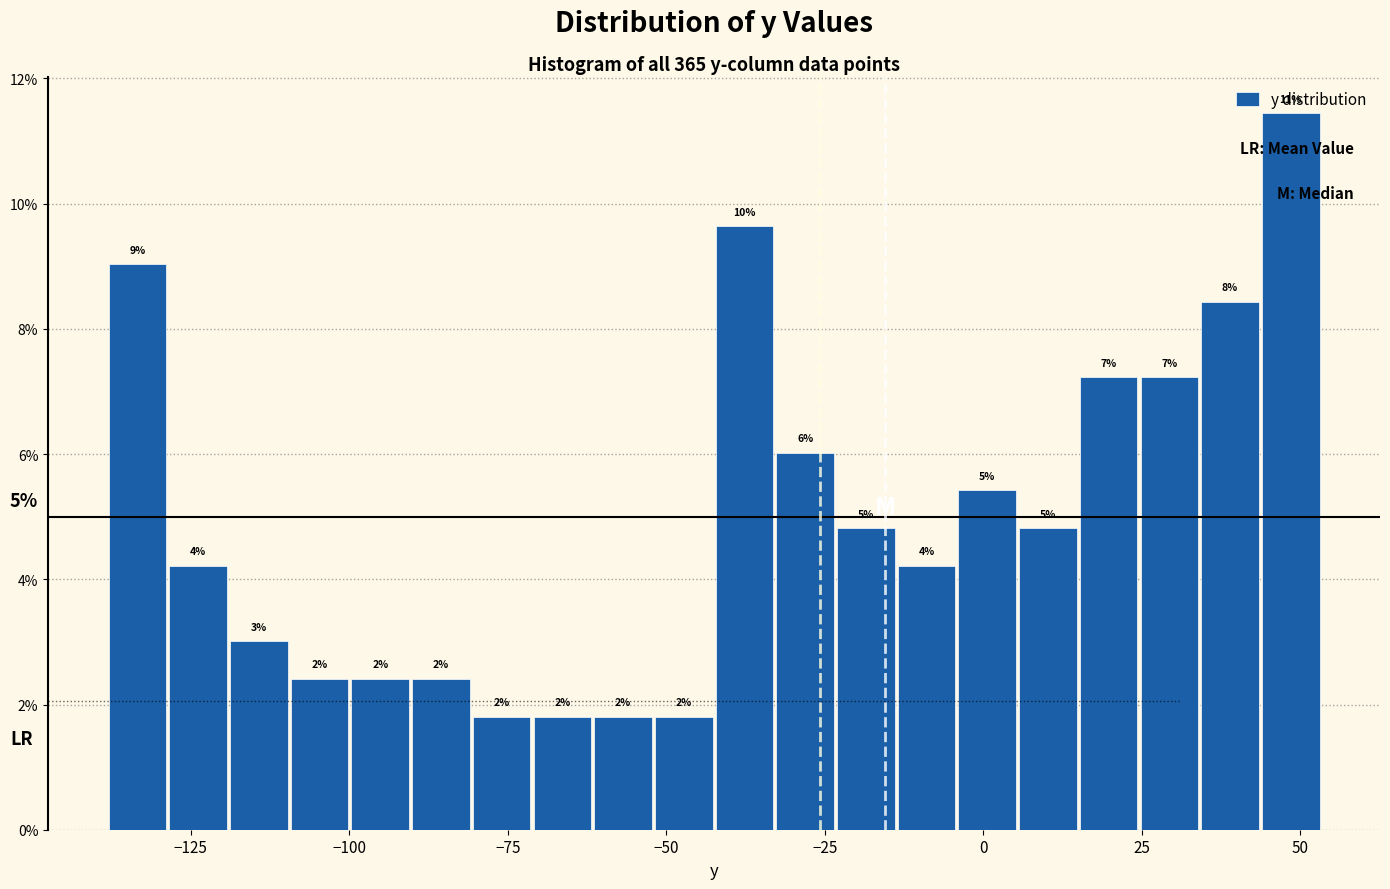

Around what value on the x-axis is the tallest bar? Give the approximate position of its centre, as read against the axis.

50